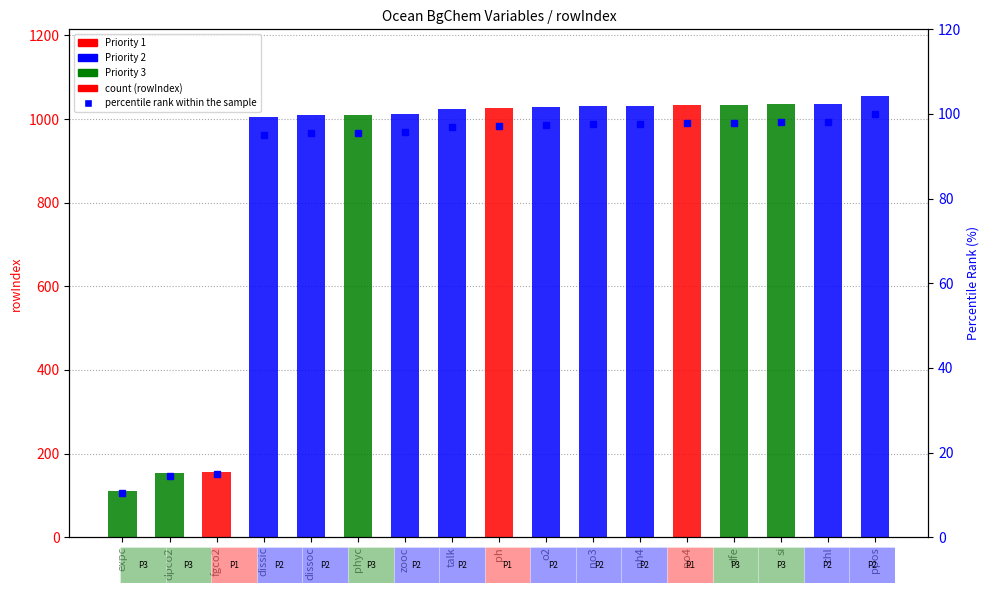

Between o2 and si, which series saw the biggest shift?

rowIndex